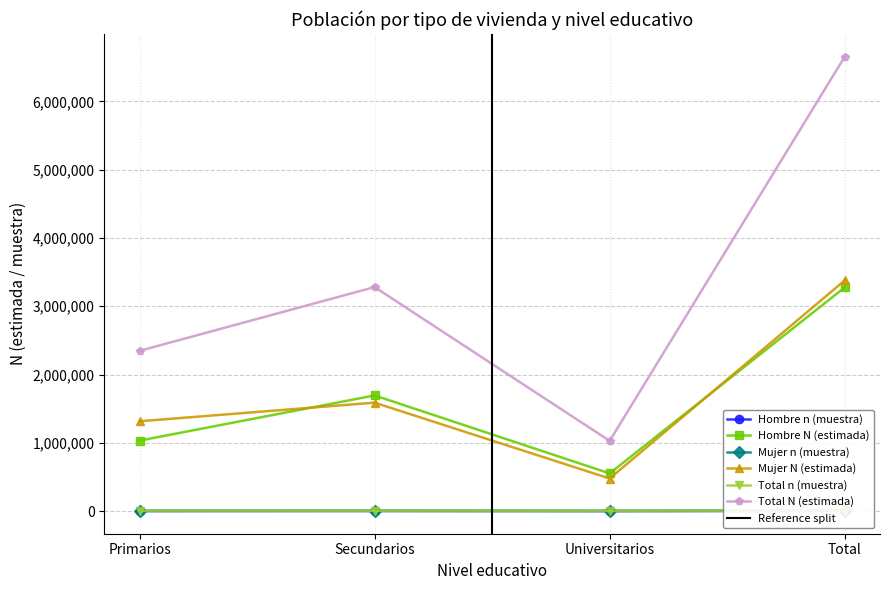

What is the difference between the Total N (estimada) values at Secundarios and Total?

3374655